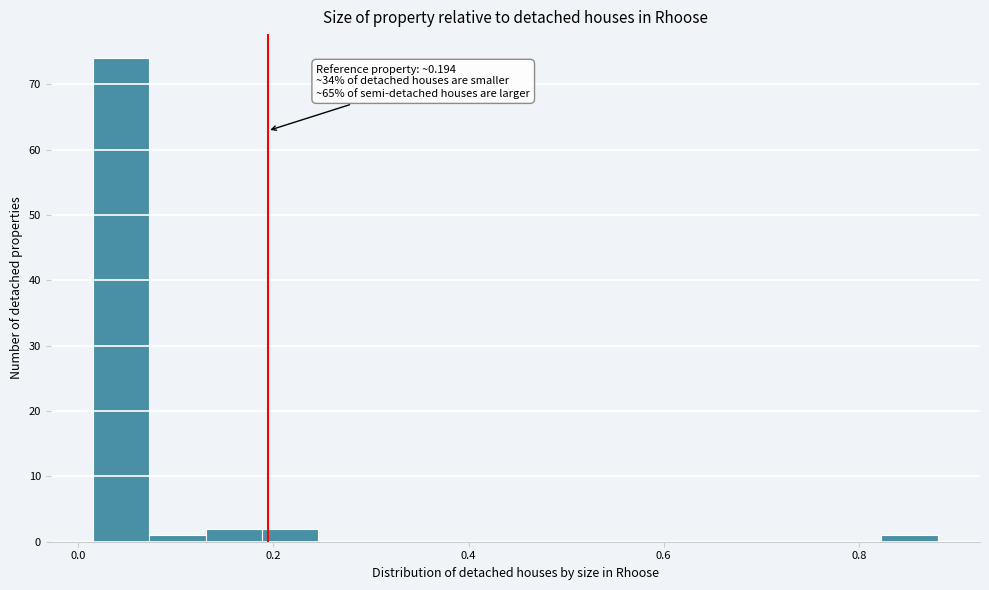

Around what value on the x-axis is the tallest bar? Give the approximate position of its centre, as read against the axis.

0.04